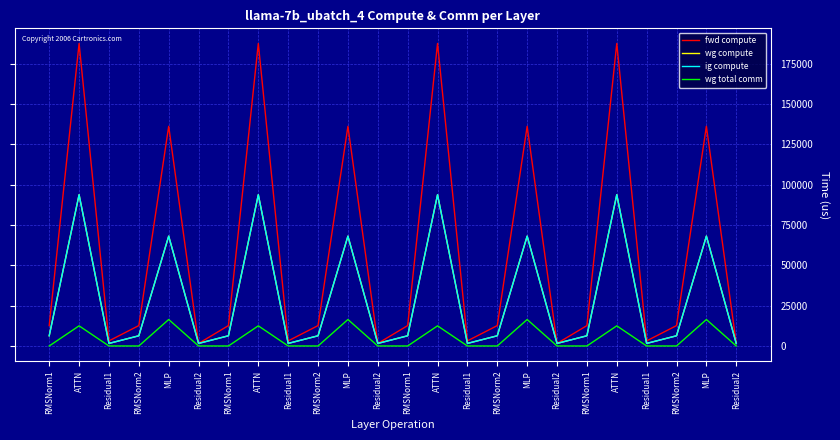

Does the chart display data point markers on the line(s)?

No